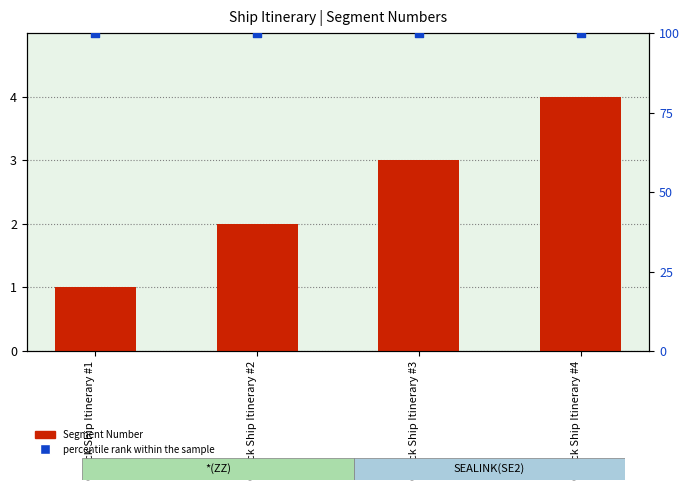

Which series reaches the maximum Y coordinate?

percentile rank within the sample